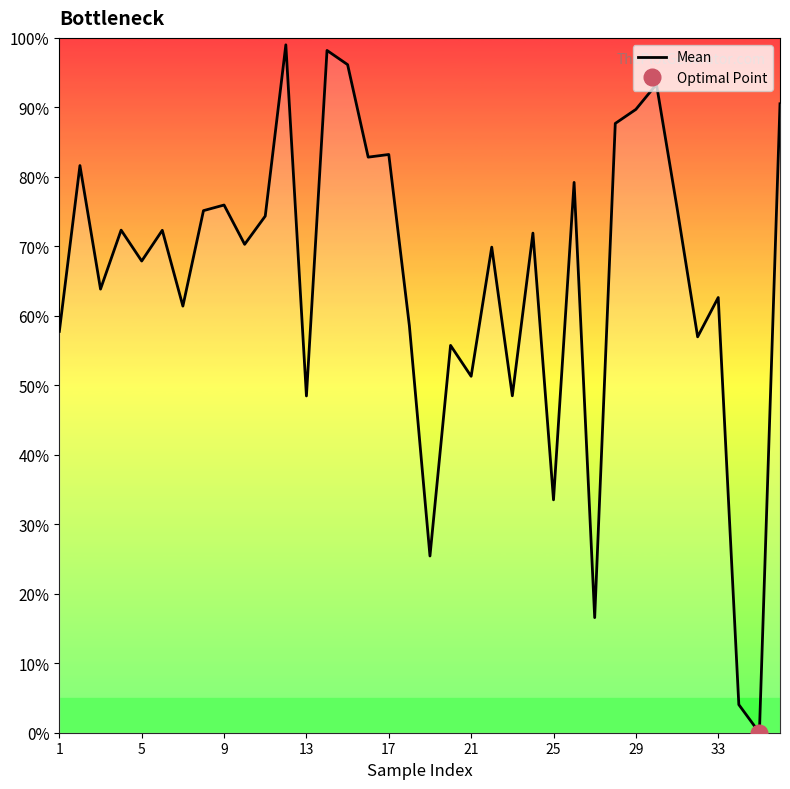

How many interior local valleys (lower than both neighbors) does the data have?

13